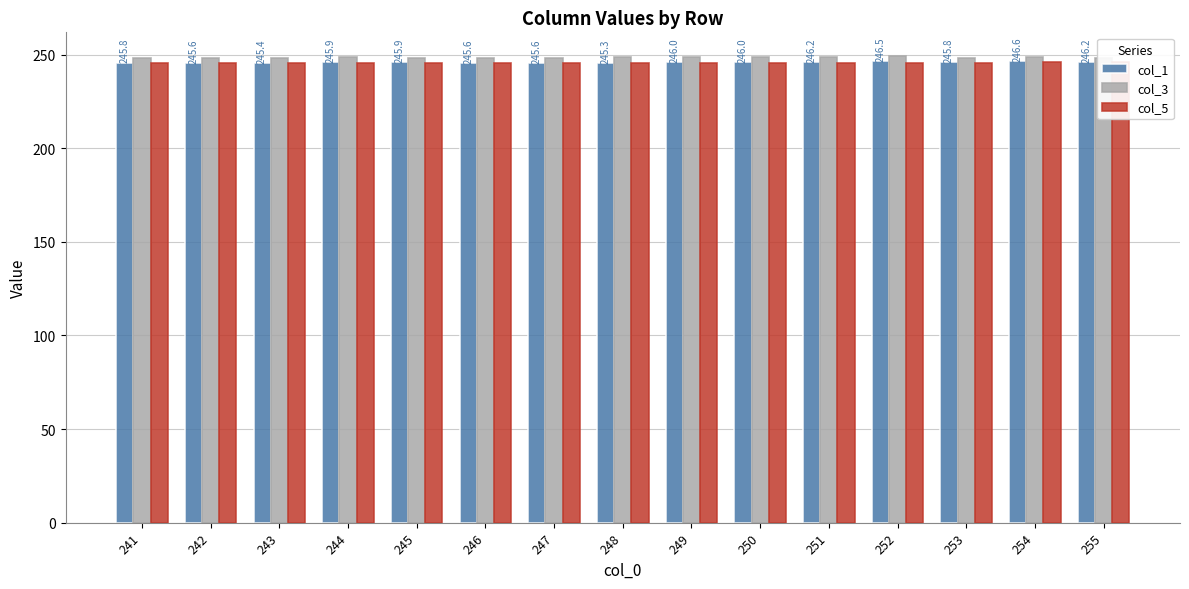

What is the minimum value shown in the chart?

245.3